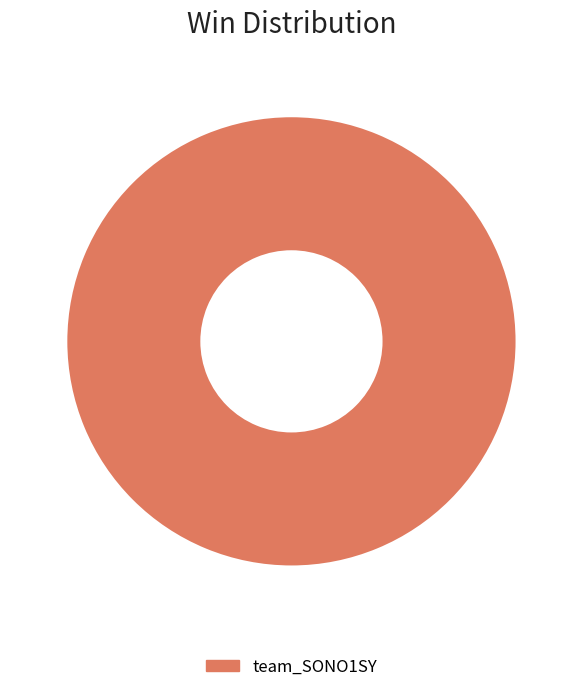

Rank the categories by value from highest to lowest.

team_SONO1SY